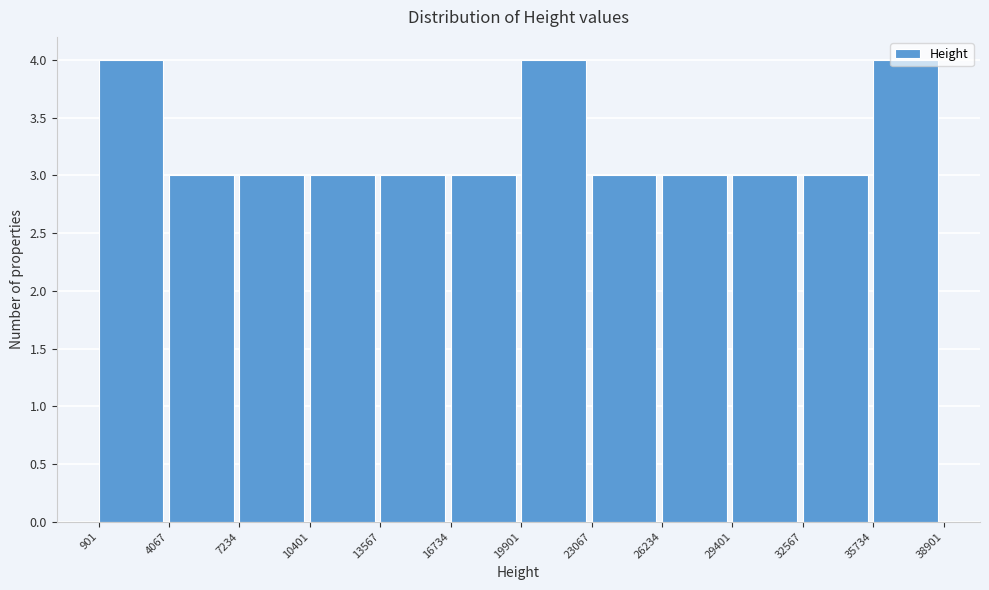

Reading left to right, list every bar in this chart as the range it spans on the x-axis followed by its height. The values are not printed on the chart, so give them approximately, as read against the axis.

901 to 4067: 4
4067 to 7234: 3
7234 to 10401: 3
10401 to 13567: 3
13567 to 16734: 3
16734 to 19901: 3
19901 to 23067: 4
23067 to 26234: 3
26234 to 29401: 3
29401 to 32567: 3
32567 to 35734: 3
35734 to 38901: 4